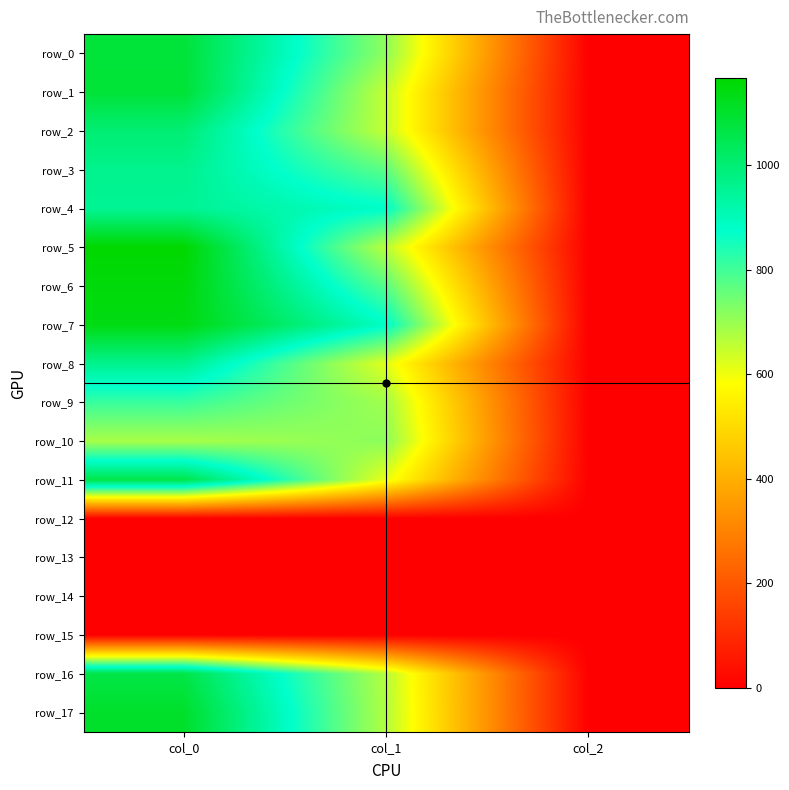

Count the number of data series in this chart.

18